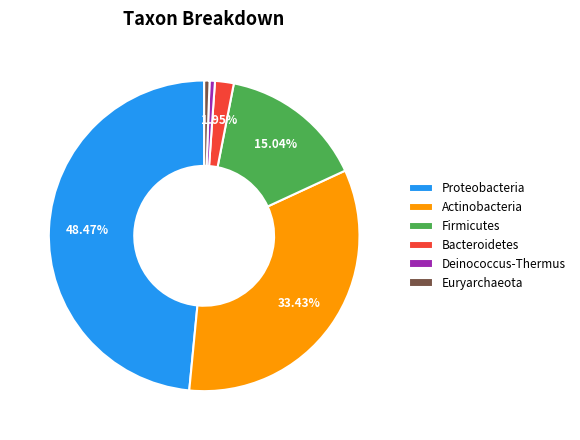

What is the largest slice in the pie chart?

Proteobacteria